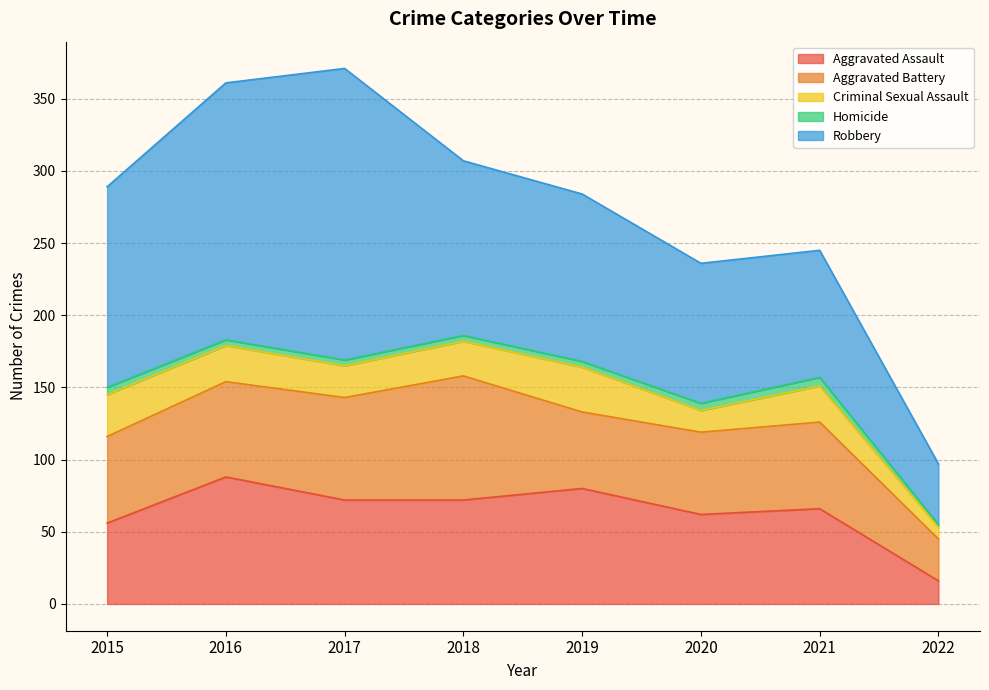

At which category does Aggravated Assault reach its first local peak?

2016